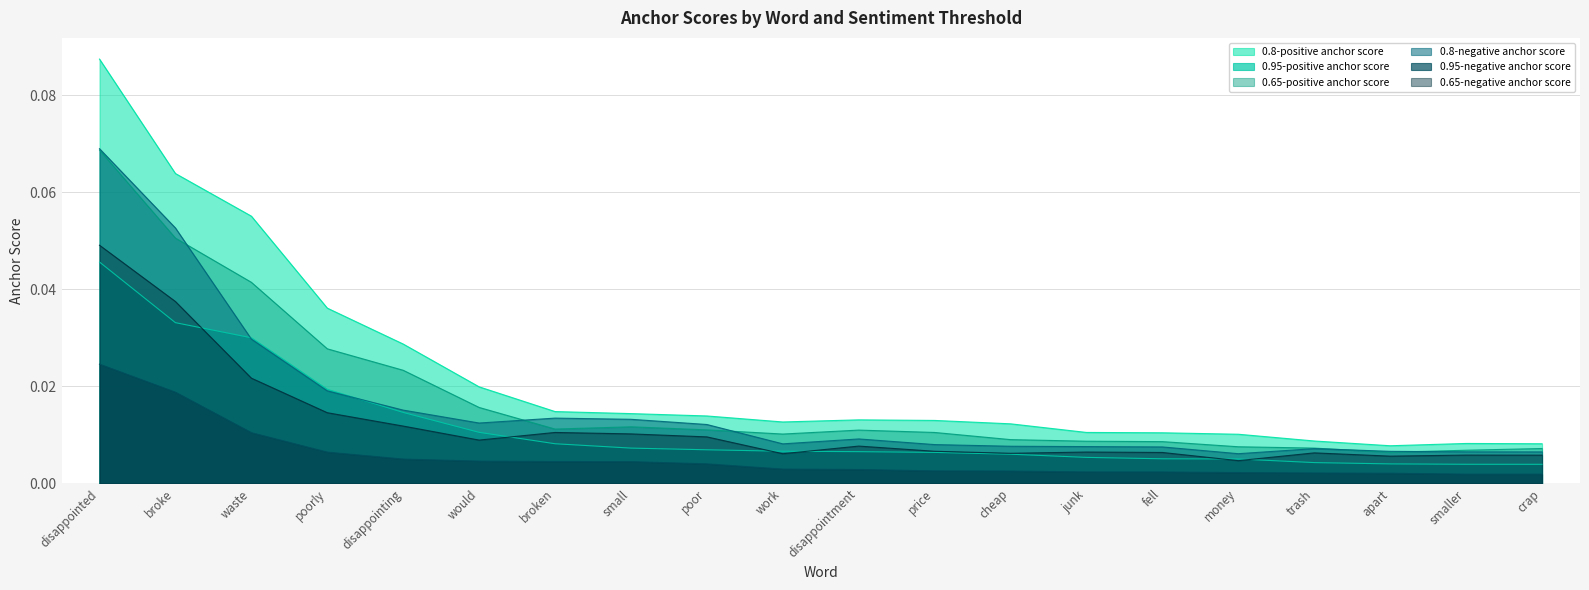

How many 0.65-positive anchor score values are between 0 and 1?

20